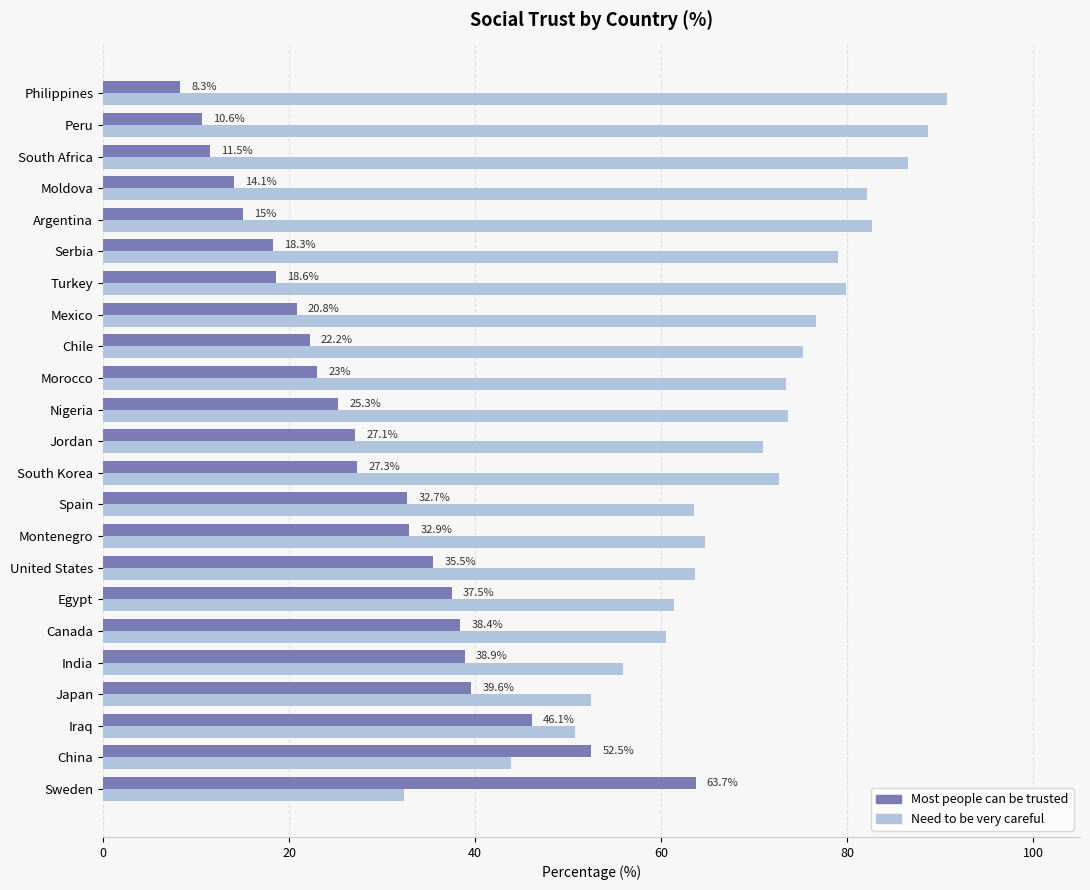

Which series has the widest spread of values?

Need to be very careful